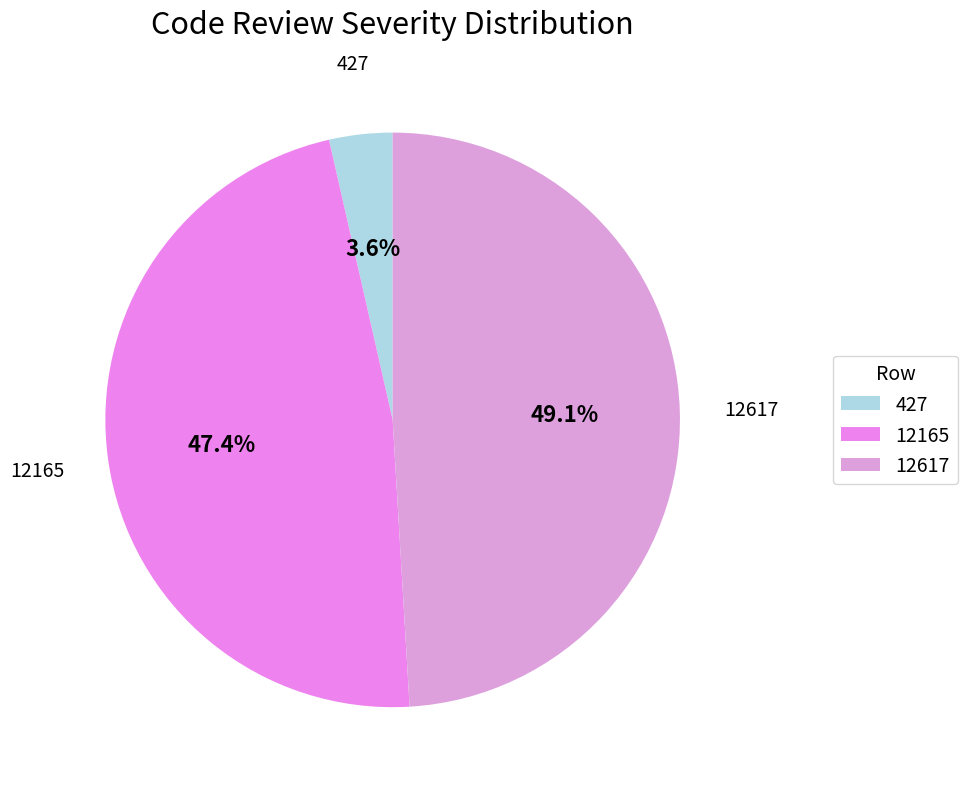

True or false: 12165 accounts for 53% of the total.

False